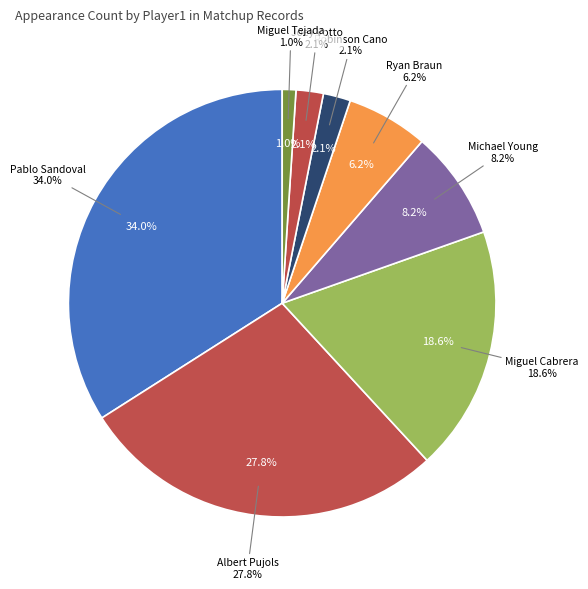

To the nearest percent, what is the difference between the Pablo Sandoval and Albert Pujols slice percentages?

6%